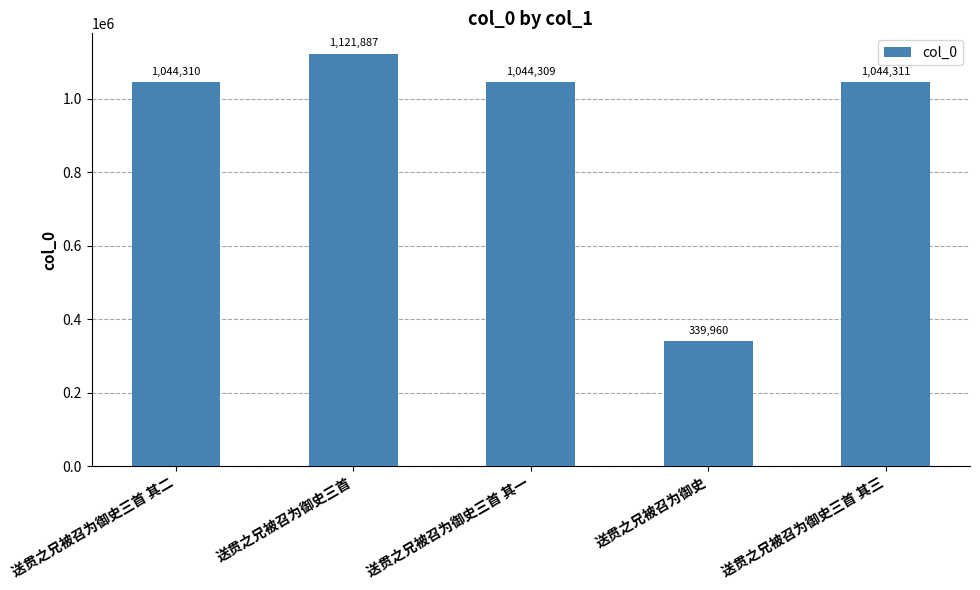

Count the number of categories in the chart.

5